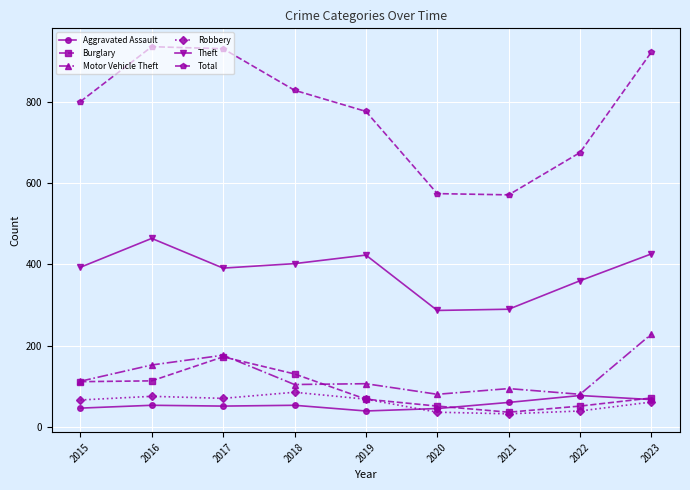

In Theft, how many points are lower than both neighbors (excluding endpoints)?

2